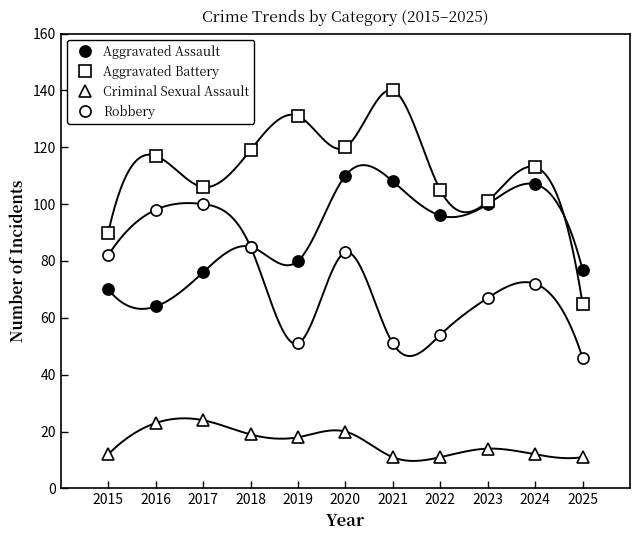

Is the value of Aggravated Battery at 2024 greater than the value of Aggravated Assault at 2025?

Yes